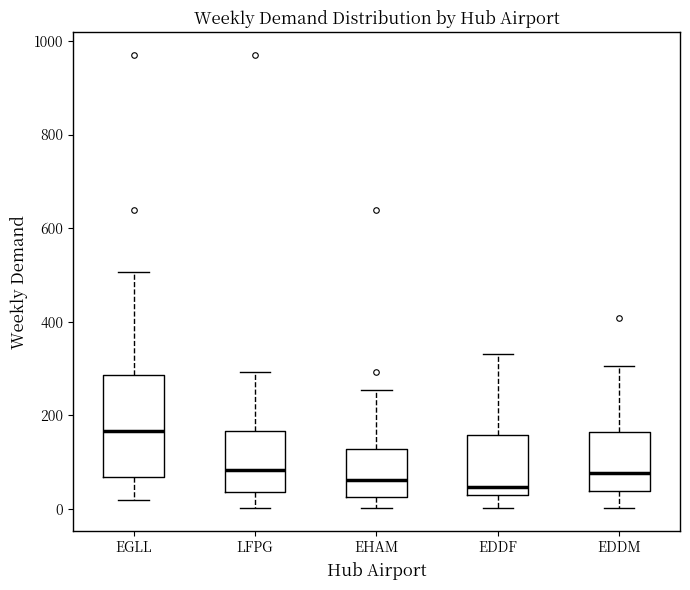

Reading left to right, read every box against the y-axis: the position of its median line, the range the box covers, and the ends of its whiskers. The values are not printed on the chart, so give them approximately, as read against the axis.

EGLL: median 160, box 60 to 280, whiskers 20 to 500
LFPG: median 80, box 40 to 160, whiskers 0 to 300
EHAM: median 60, box 20 to 120, whiskers 0 to 260
EDDF: median 40, box 20 to 160, whiskers 0 to 340
EDDM: median 80, box 40 to 160, whiskers 0 to 300